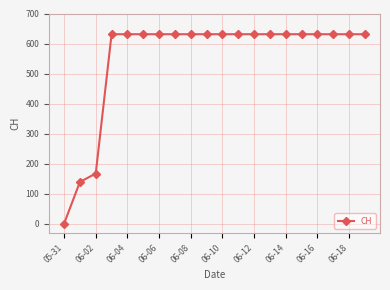

What is the greatest value displayed?

631